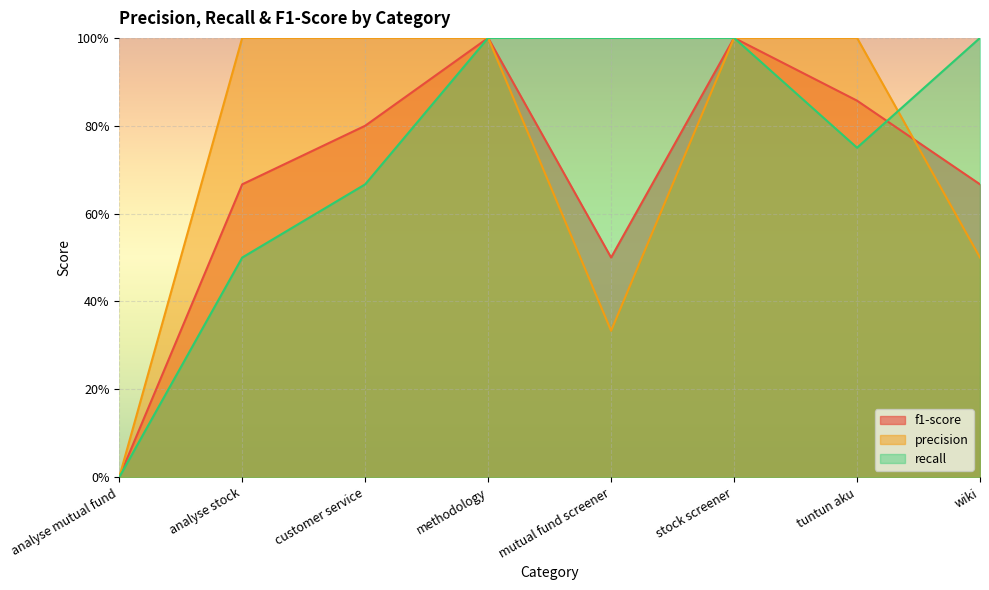

Reading left to right, extract all data points from this chart.

f1-score: 0.0	0.7	0.8	1.0	0.5	1.0	0.9	0.7
precision: 0.0	1.0	1.0	1.0	0.3	1.0	1.0	0.5
recall: 0.0	0.5	0.7	1.0	1.0	1.0	0.8	1.0